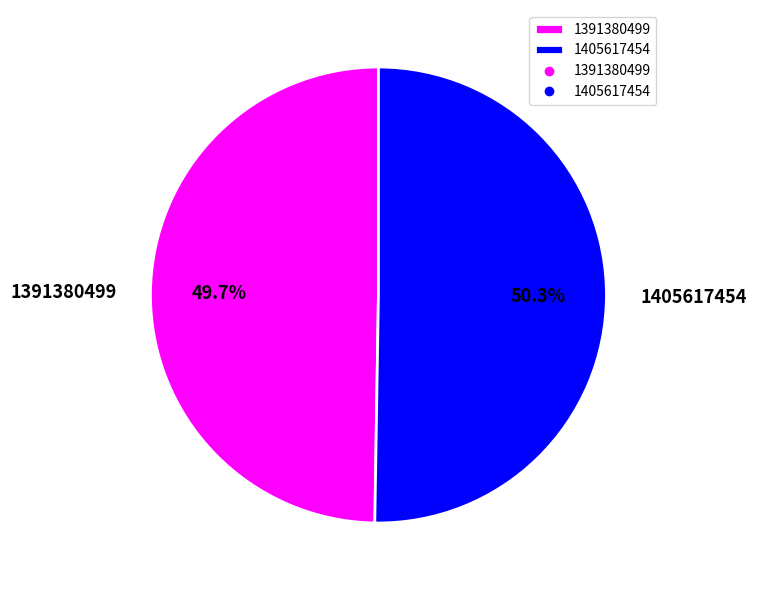

Do 1405617454 and 1391380499 together represent more than half of the pie?

Yes